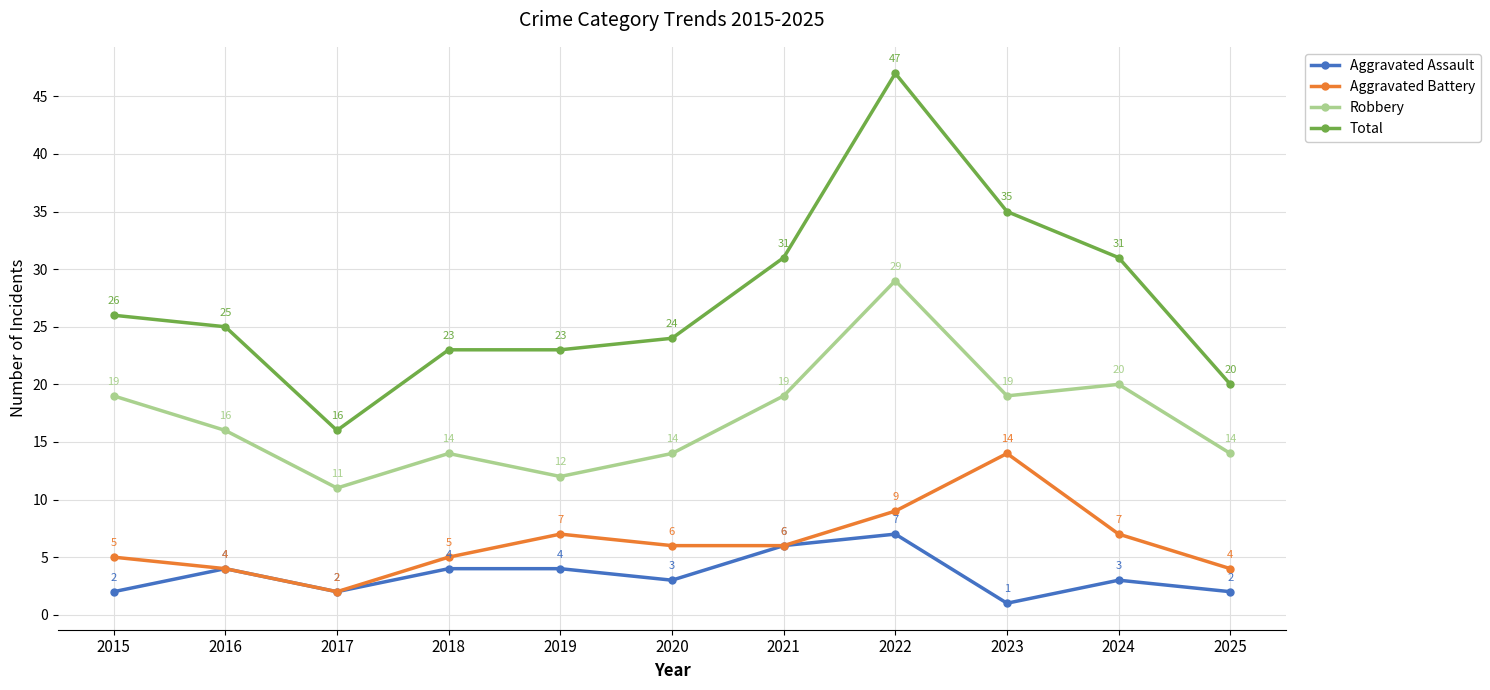

What are all the series names shown in the legend?

Aggravated Assault, Aggravated Battery, Robbery, Total